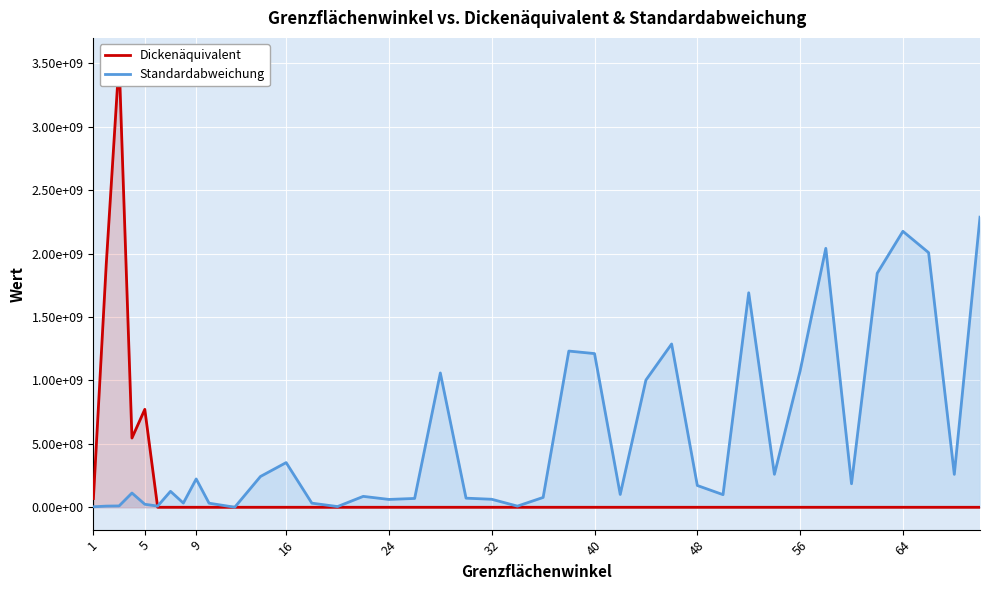

True or false: Dickenäquivalent has more than 1 interior local peaks.

True